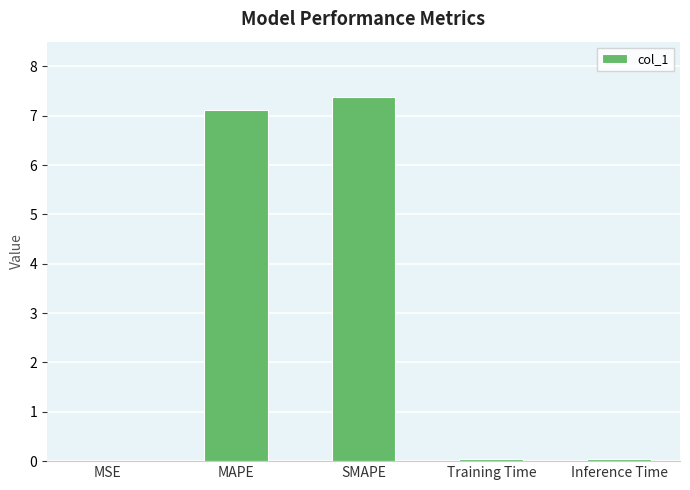

Between MSE and SMAPE, which is larger?

SMAPE